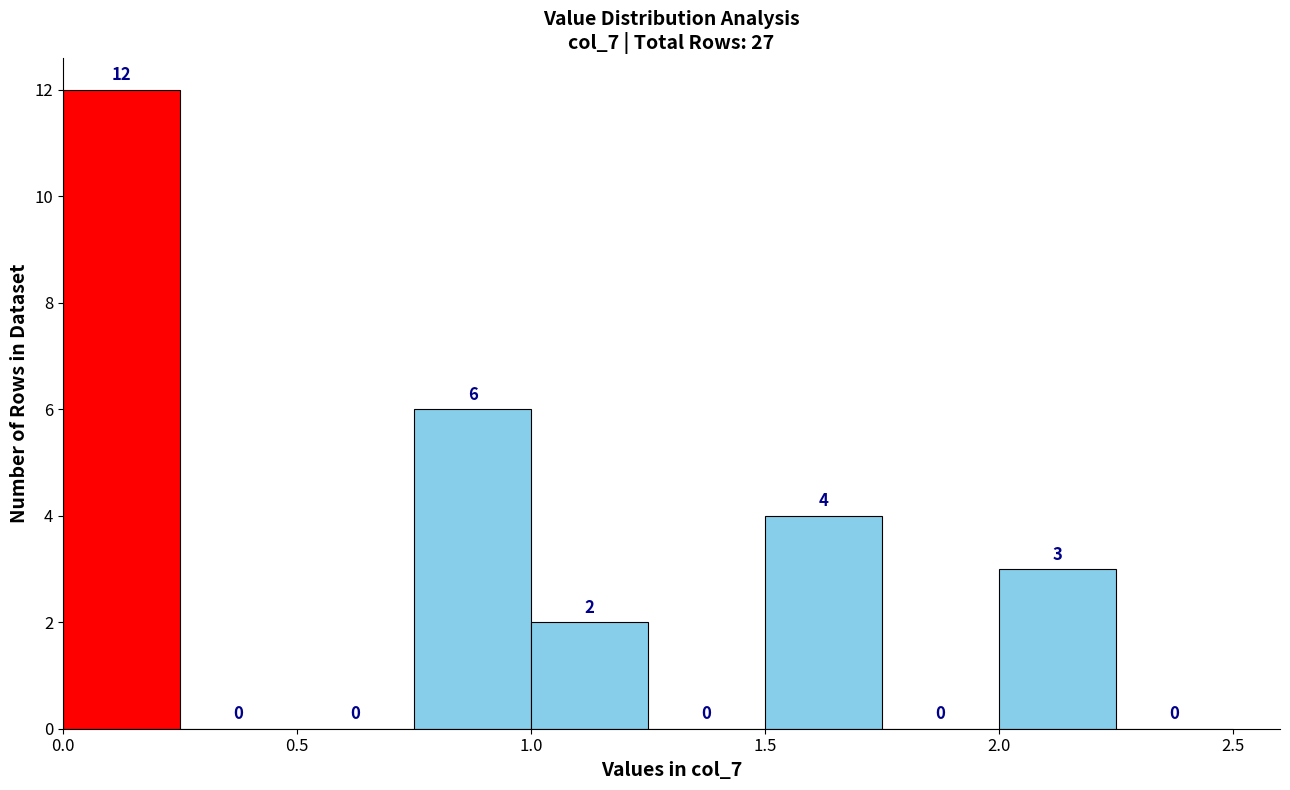

Reading left to right, list every bar in this chart as the range it spans on the x-axis followed by its height.

0.00 to 0.25: 12
0.25 to 0.50: 0
0.50 to 0.75: 0
0.75 to 1.00: 6
1.00 to 1.25: 2
1.25 to 1.50: 0
1.50 to 1.75: 4
1.75 to 2.00: 0
2.00 to 2.25: 3
2.25 to 2.50: 0